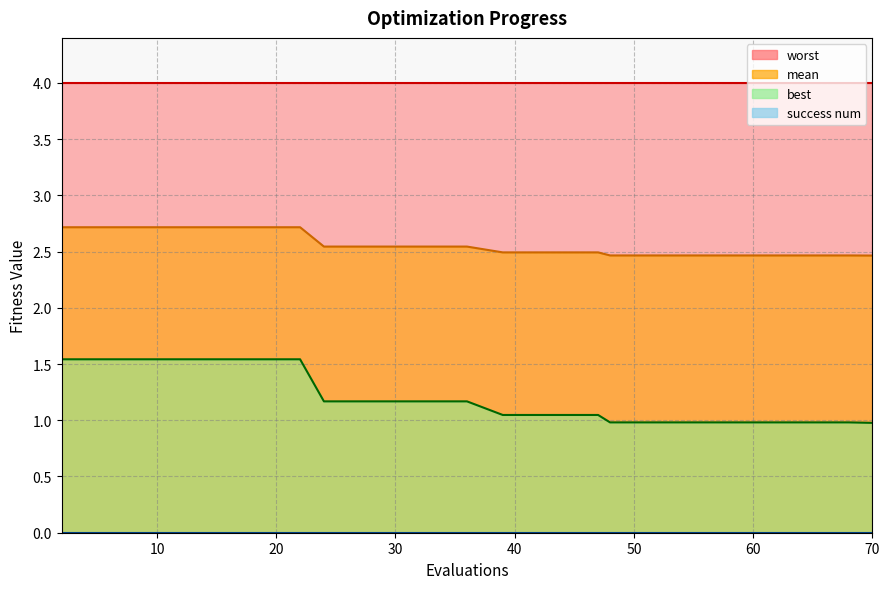

Does the chart have visible grid lines?

Yes